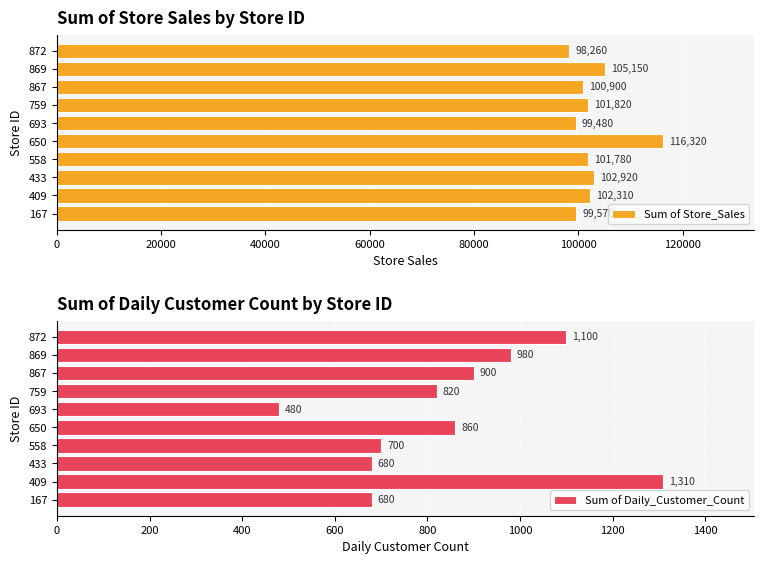

What is the approximate value of Sum of Store_Sales at 433?

102920